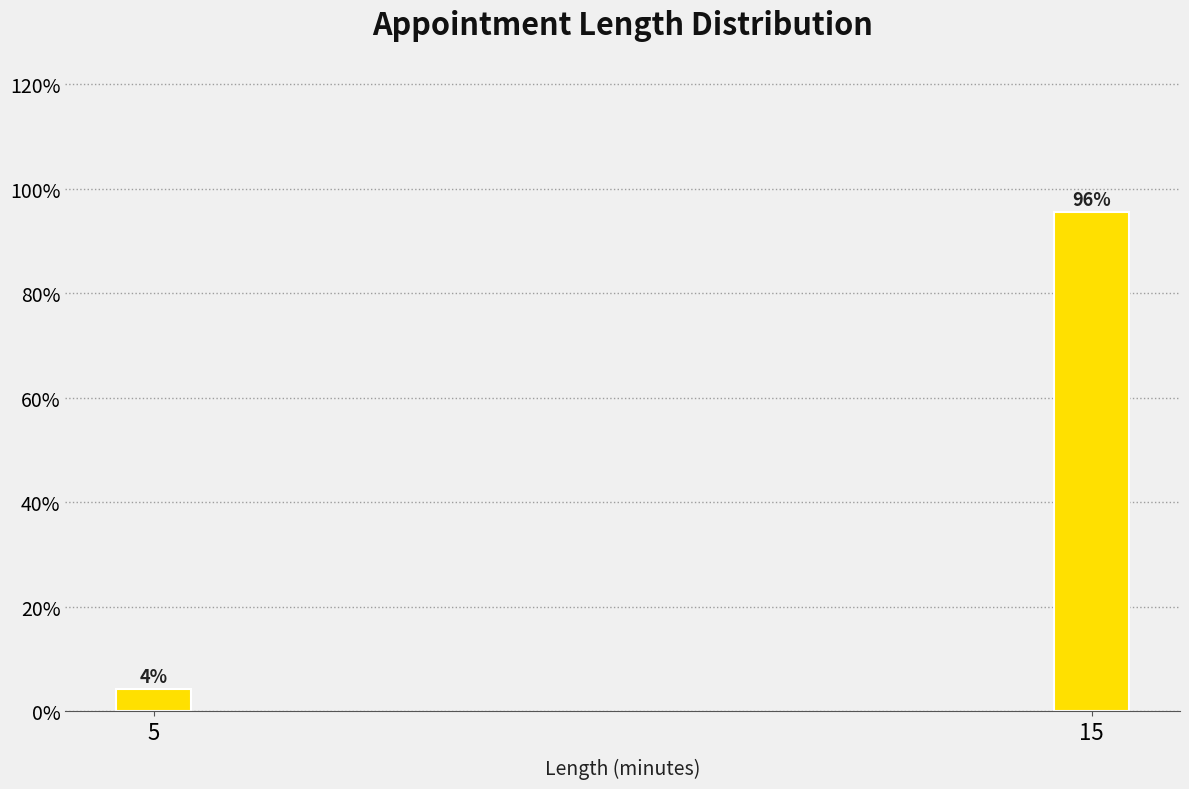

Where does the data first go above 95?

15